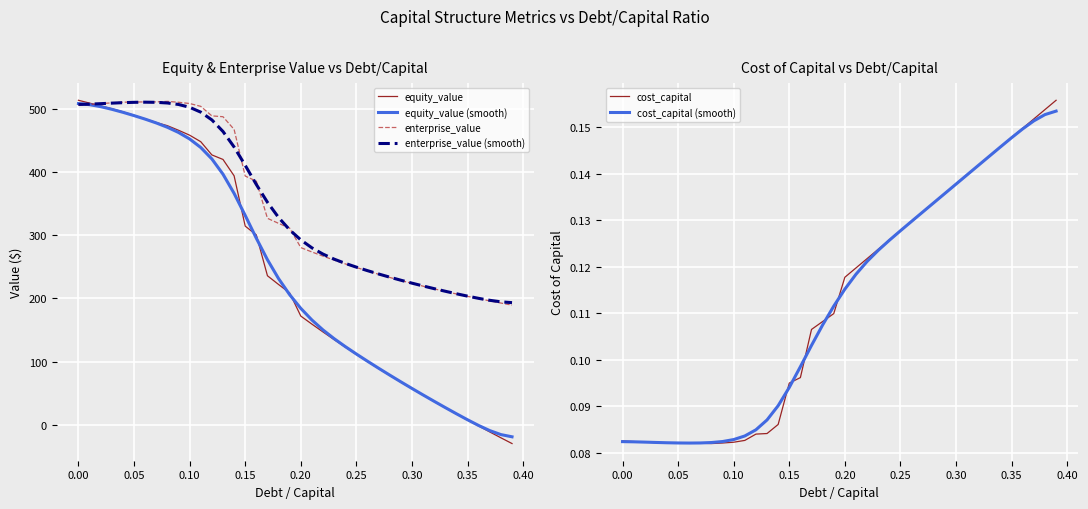

Which series has the largest total across all categories?

enterprise_value